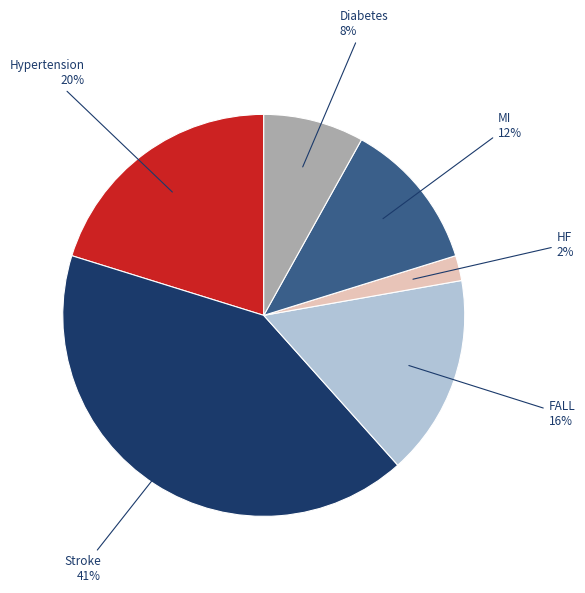

To the nearest percent, what is the average slice percentage?

17%